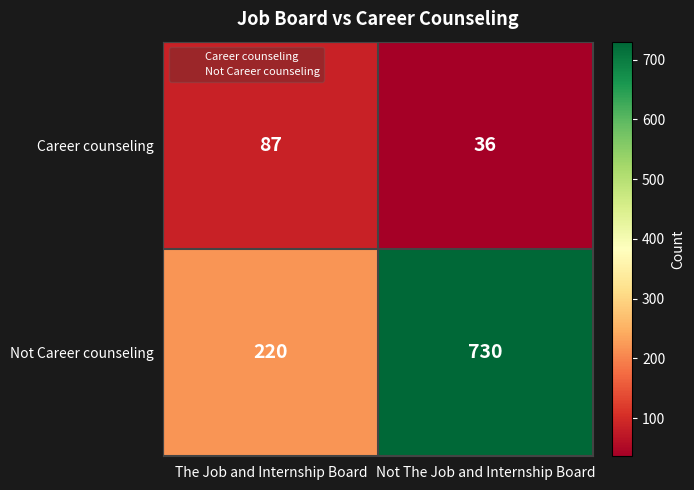

Which series has the largest total across all categories?

Not Career counseling